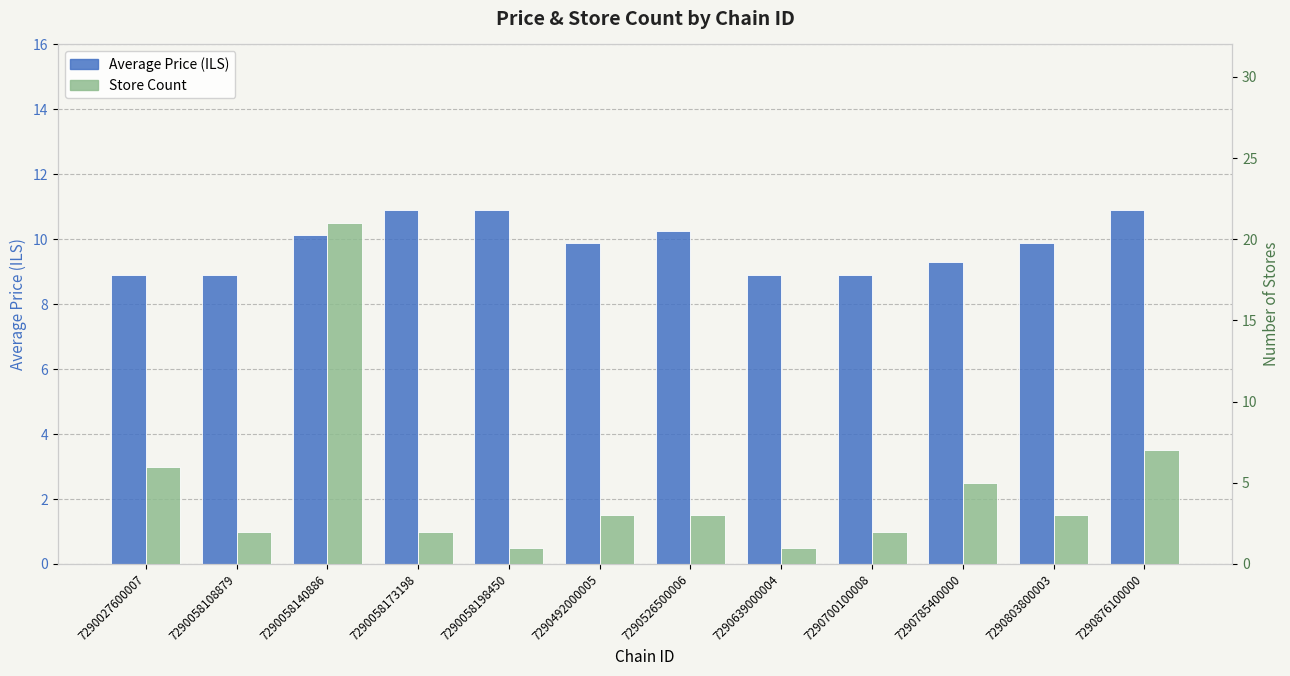

What is the difference between the maximum and minimum values in the Store Count series?

20.0